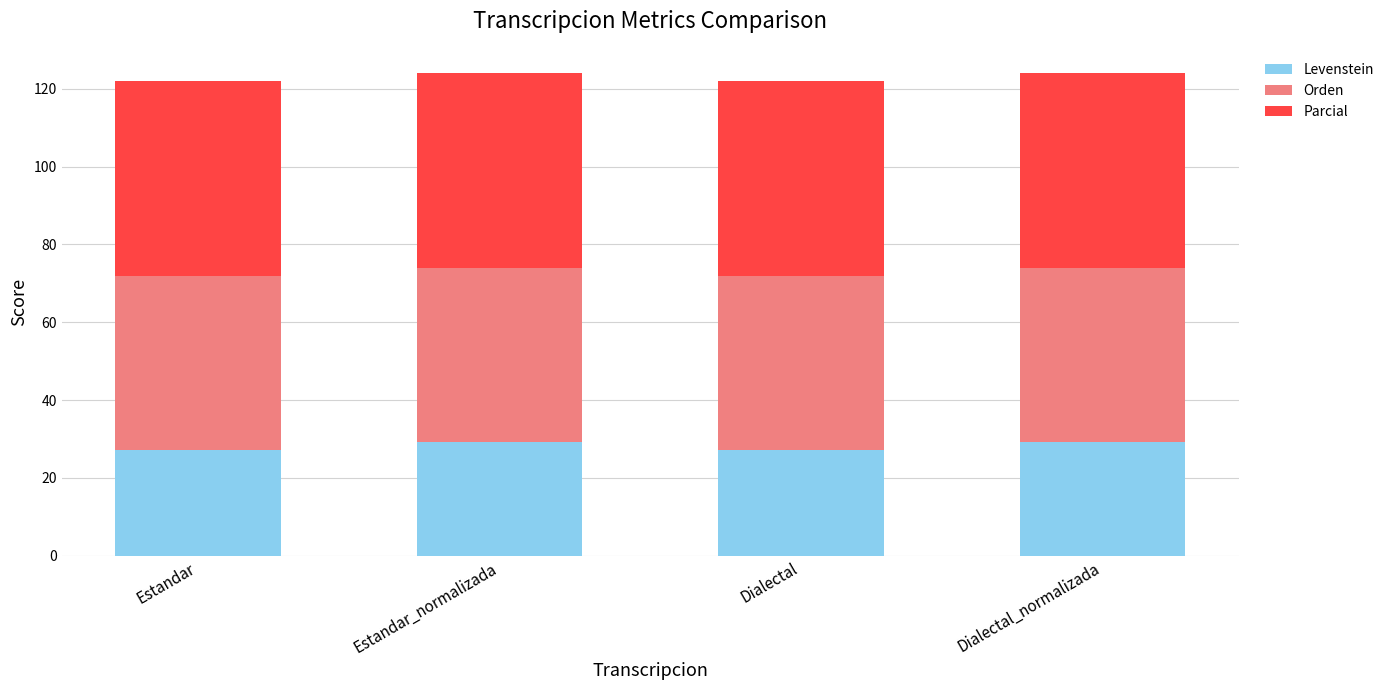

What are all the series names shown in the legend?

Levenstein, Orden, Parcial